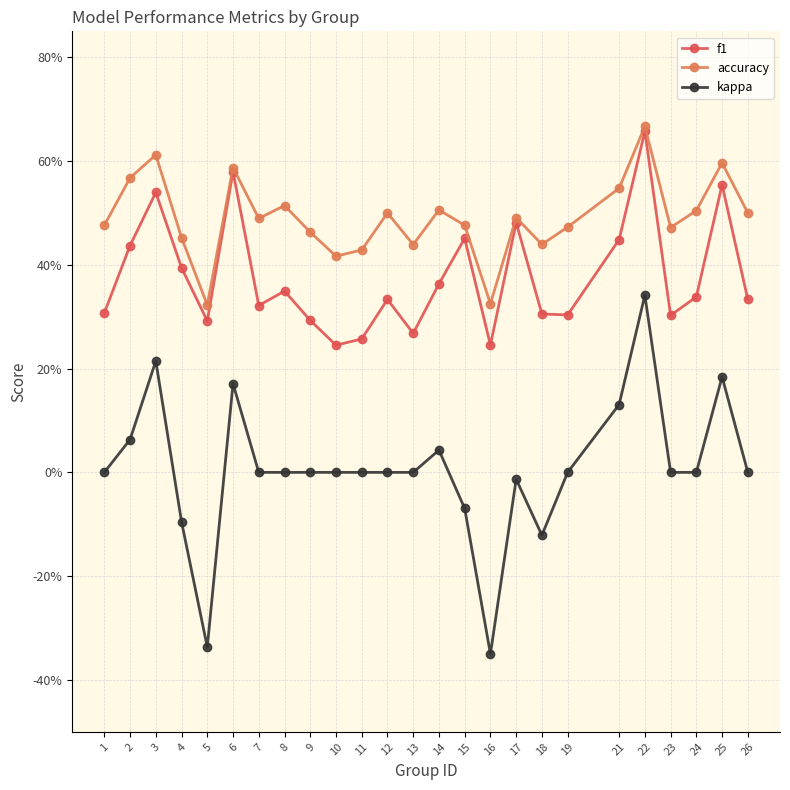

Does the chart have visible grid lines?

Yes